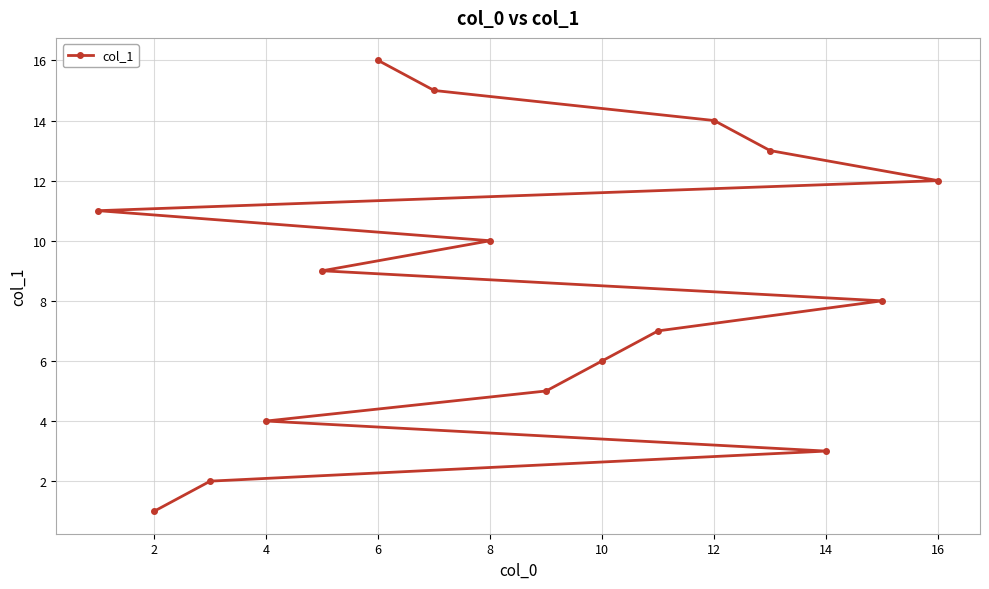

The value at 6 is 5. True or false?

False